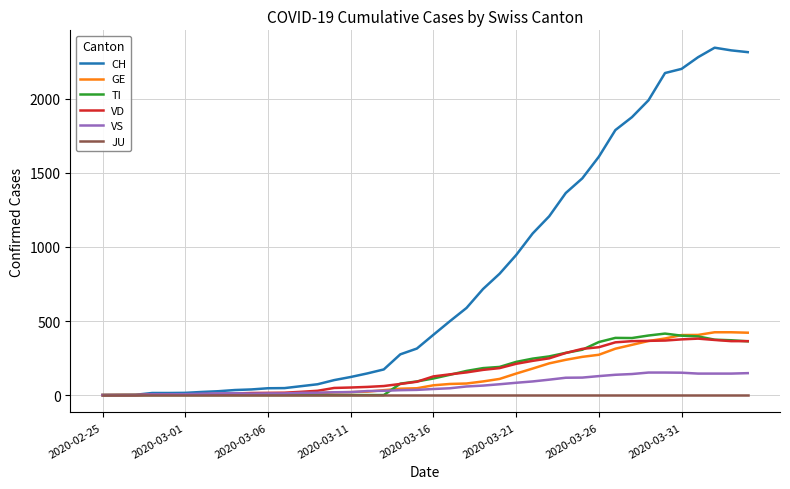

What is the average value of the VS series?

63